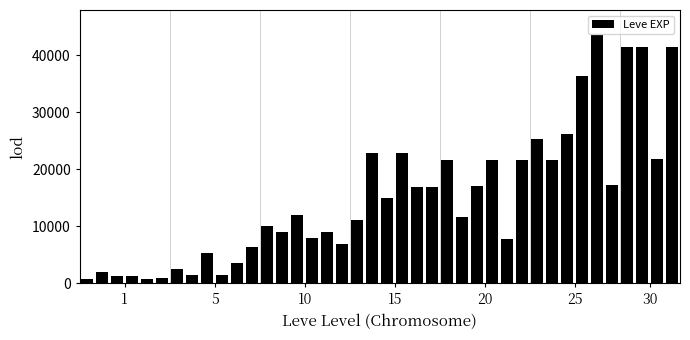

What is the value of the 16th bar from the left?

7880